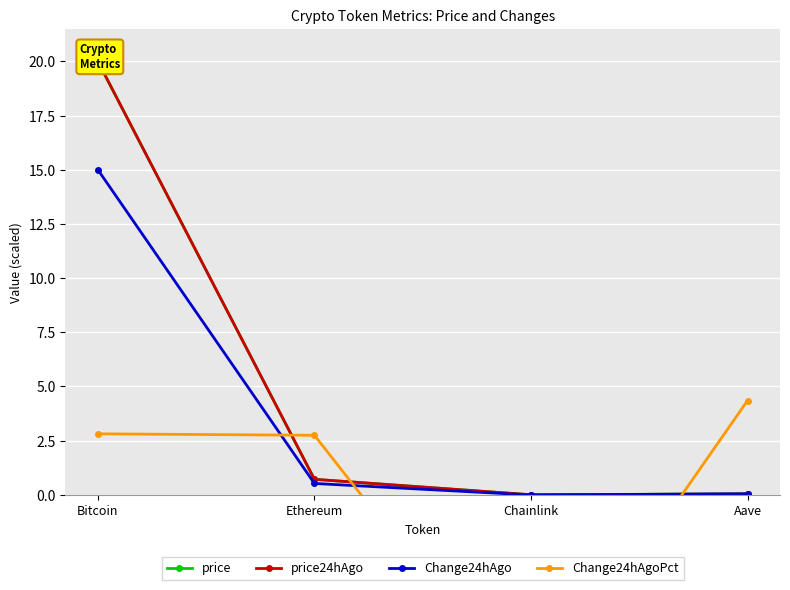

At which category is the sum across all series the highest?

Bitcoin